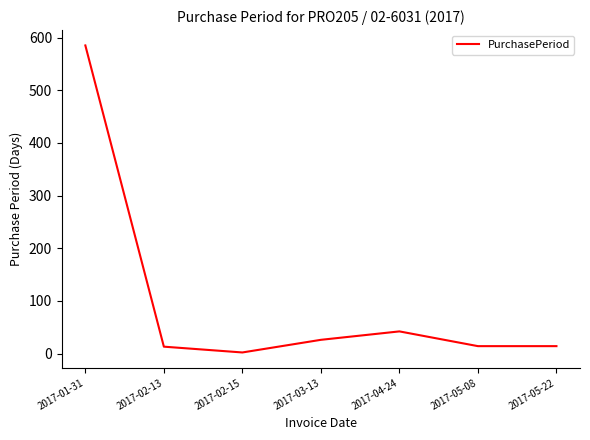

True or false: the data has more than 1 interior local peaks.

False